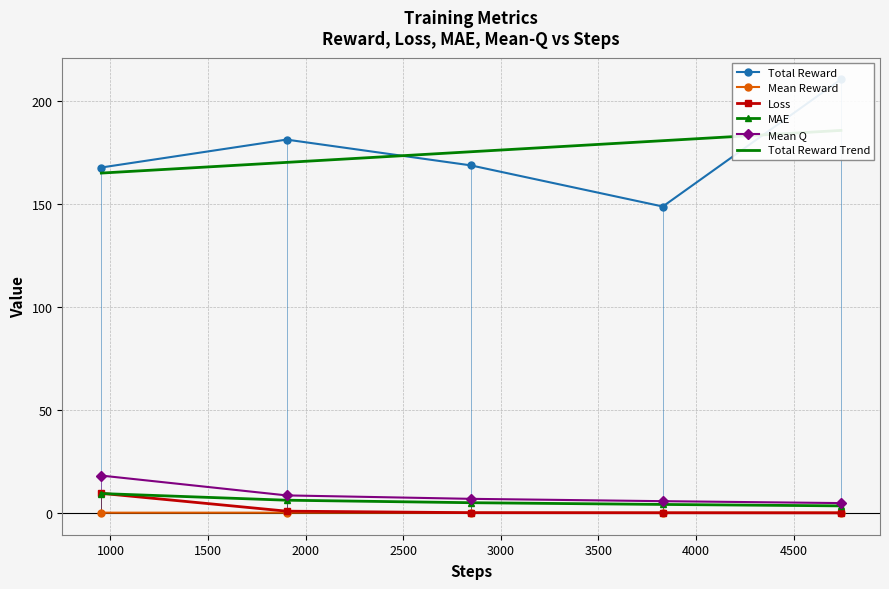

True or false: Loss and Mean Q cross at least once.

False